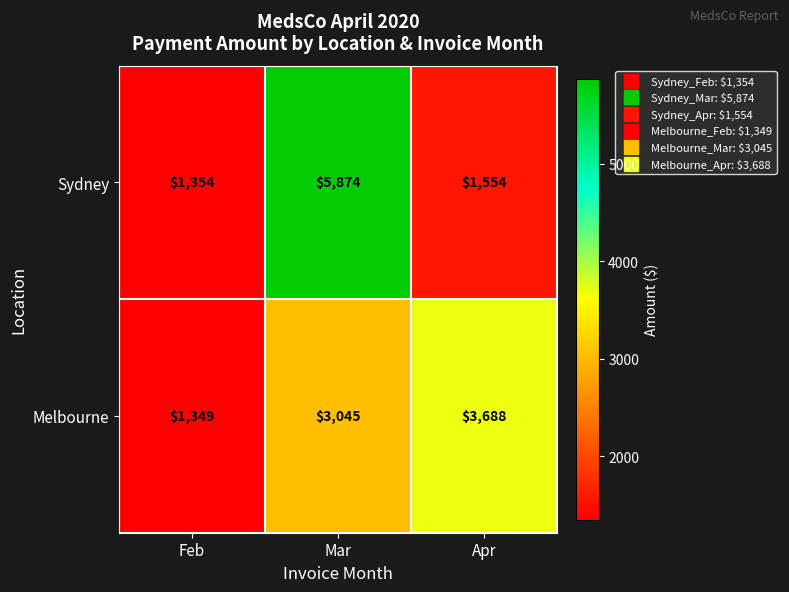

Rank the series by their average value, from lowest to highest.

Melbourne, Sydney